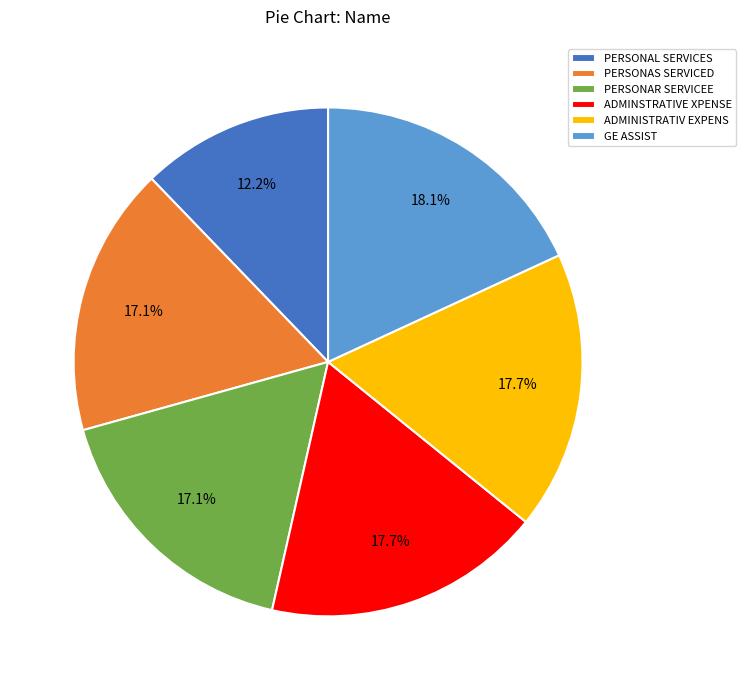

To the nearest percent, what is the combined percentage of GE ASSIST and PERSONAS SERVICED?

35%